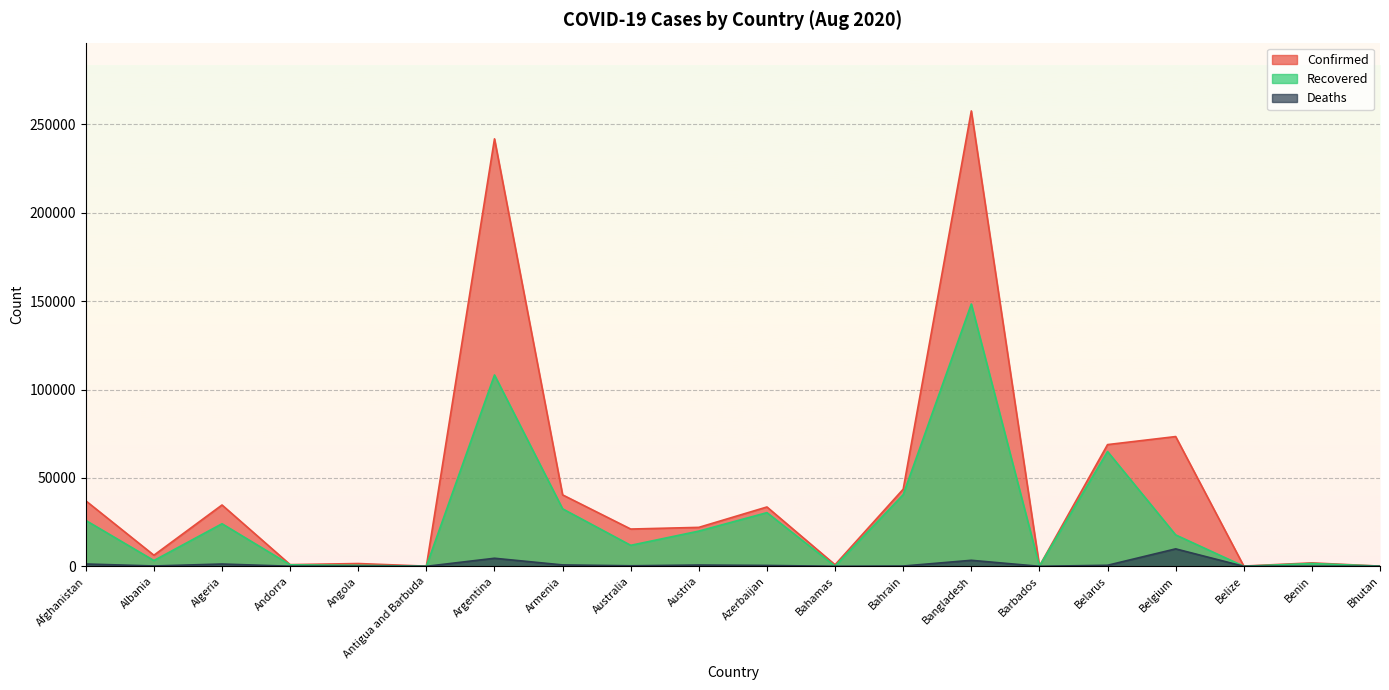

How many interior local peaks does the Recovered series have?

6